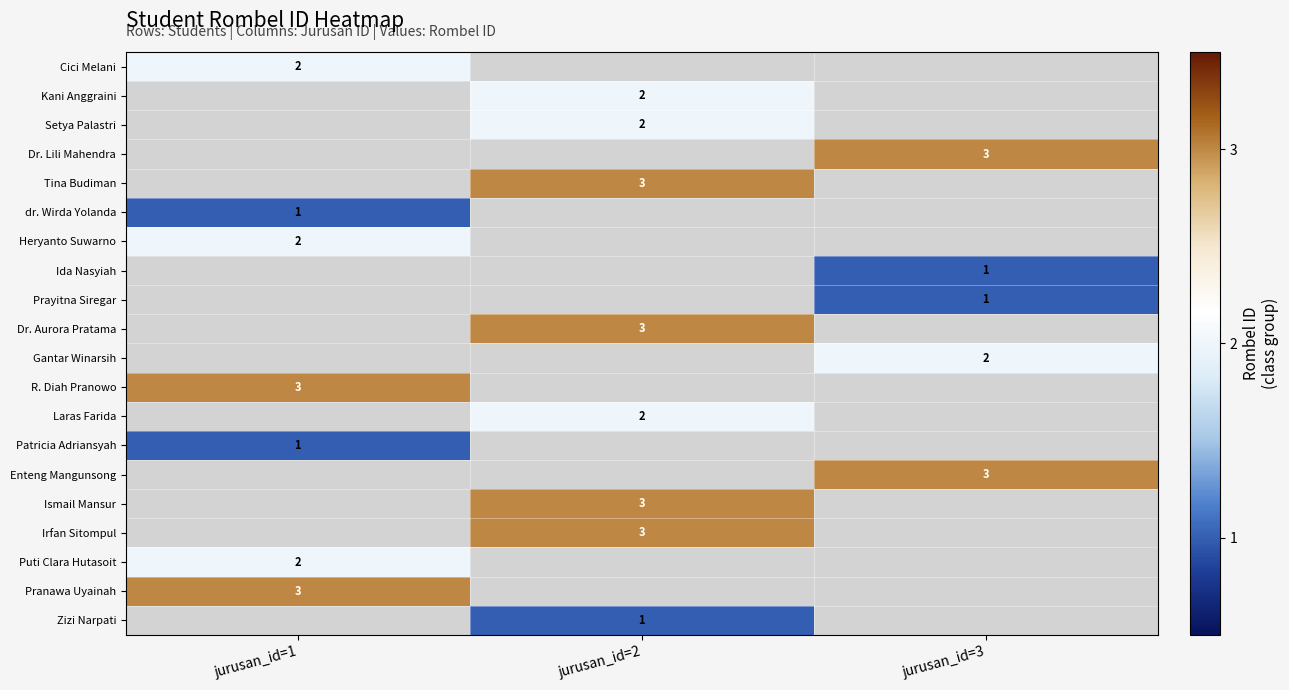

What is the minimum value shown in the chart?

1.0